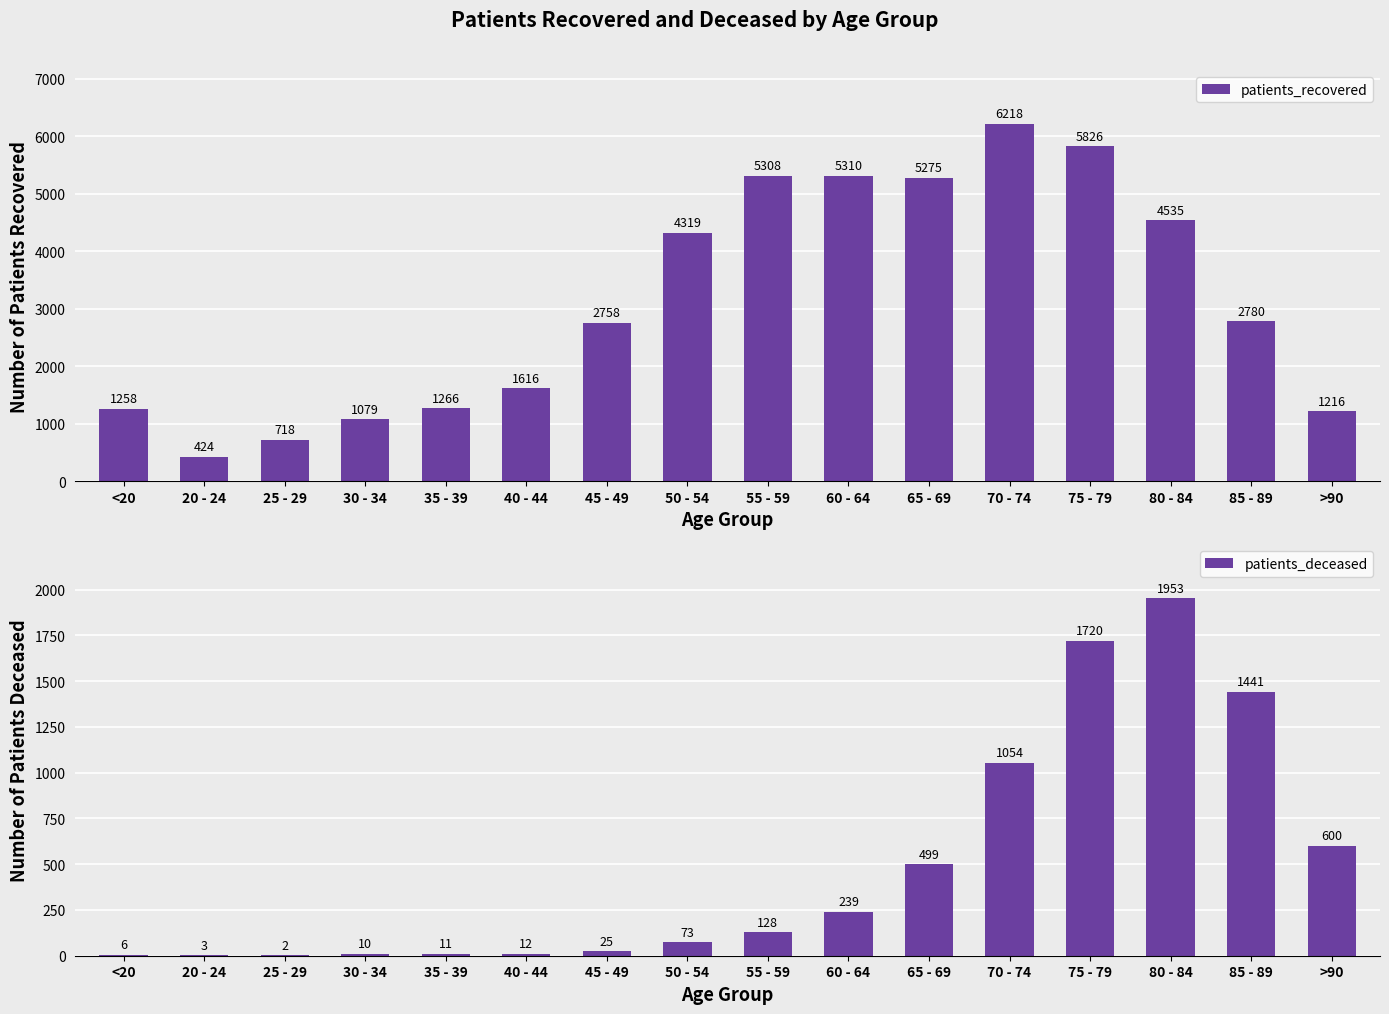

List the series in order of their peak value, highest first.

patients_recovered, patients_deceased